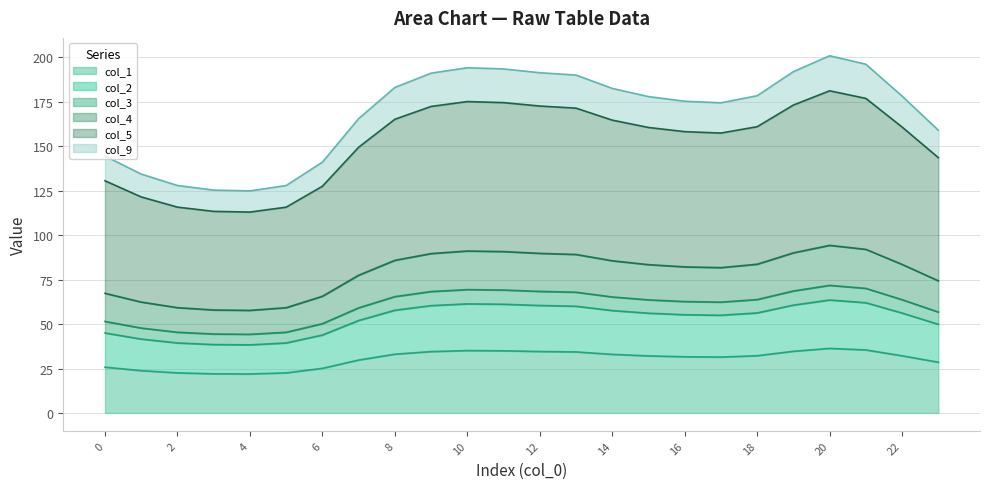

What is the total value across all series at 22?

178.2